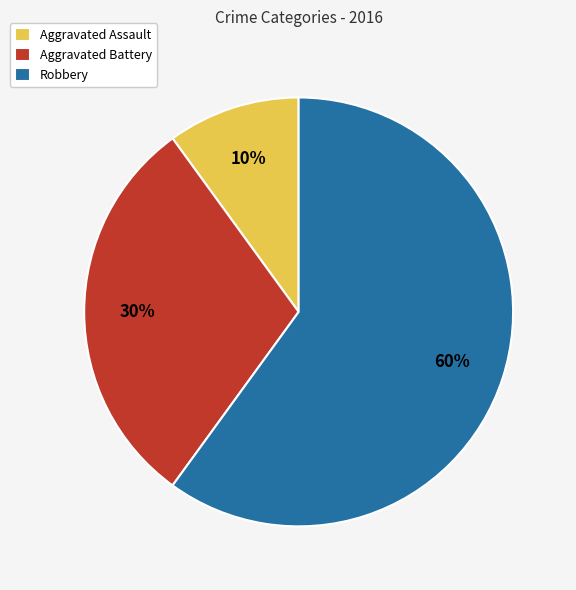

Count the number of slices in the pie.

3